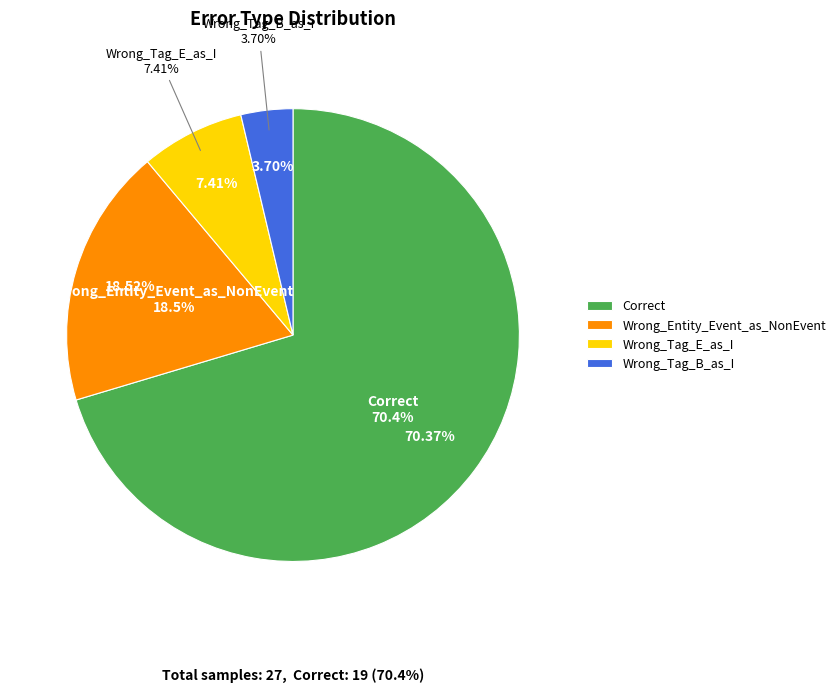

Between Wrong_Tag_B_as_I and Wrong_Tag_E_as_I, which is larger?

Wrong_Tag_E_as_I